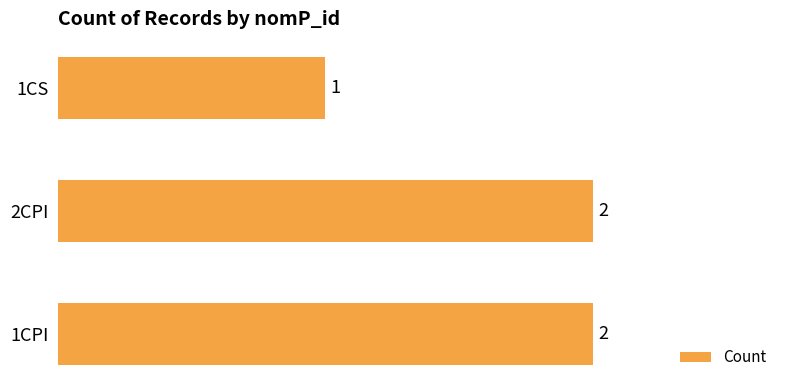

The chart shows a value of 3 at 1CPI. True or false?

False